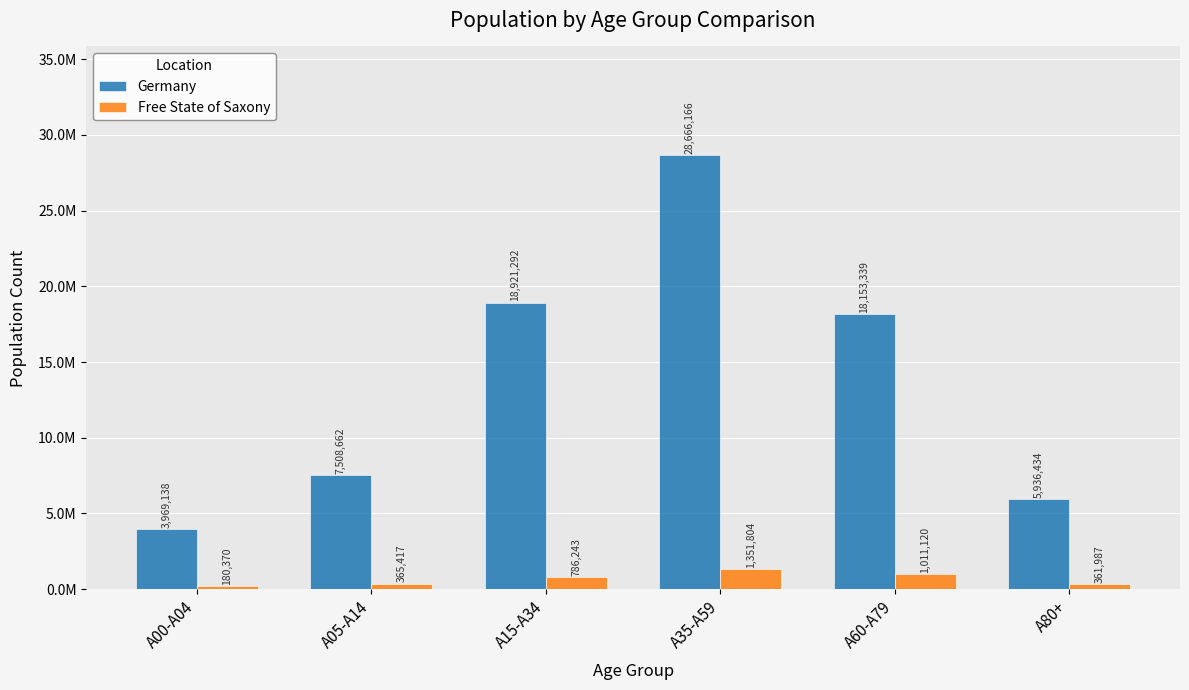

What are all the series names shown in the legend?

Germany, Free State of Saxony